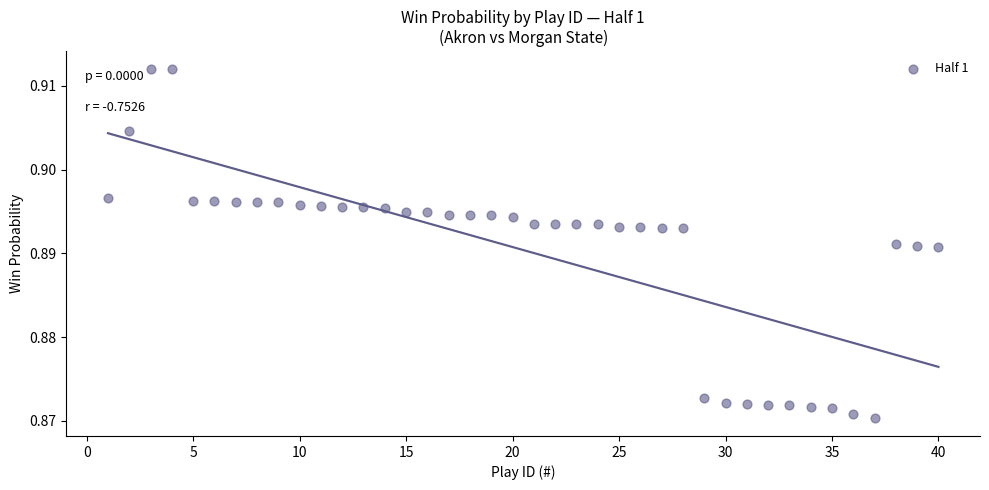

What is the range of X values (max minus min)?

39.0